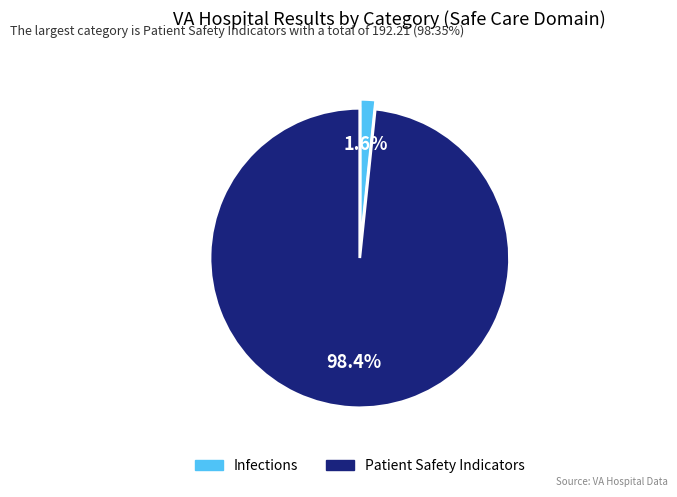

To the nearest percent, what is the average slice percentage?

50%